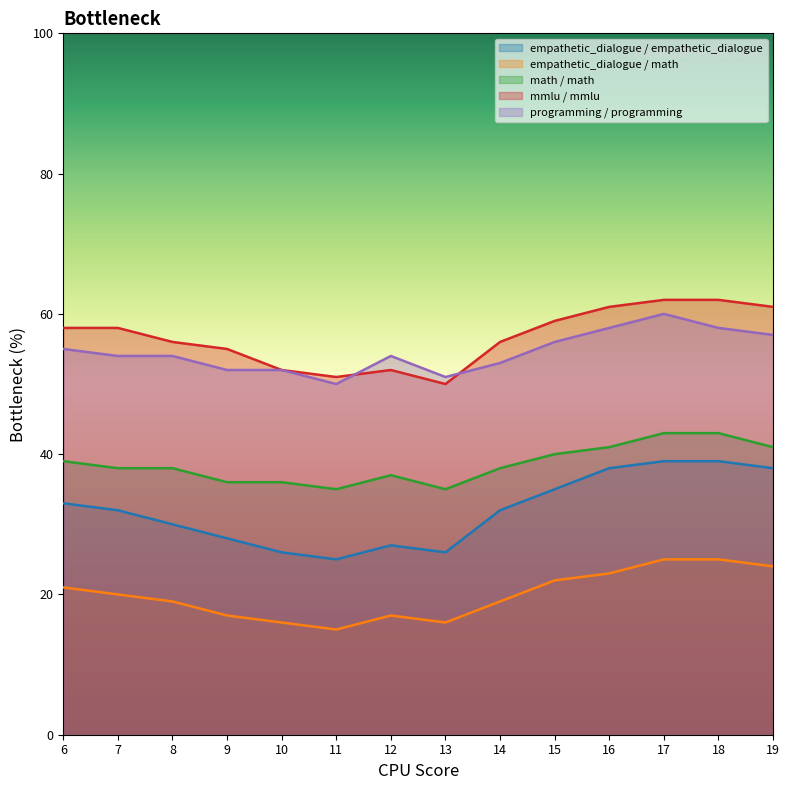

How many data points in math / math are less than 38?

5